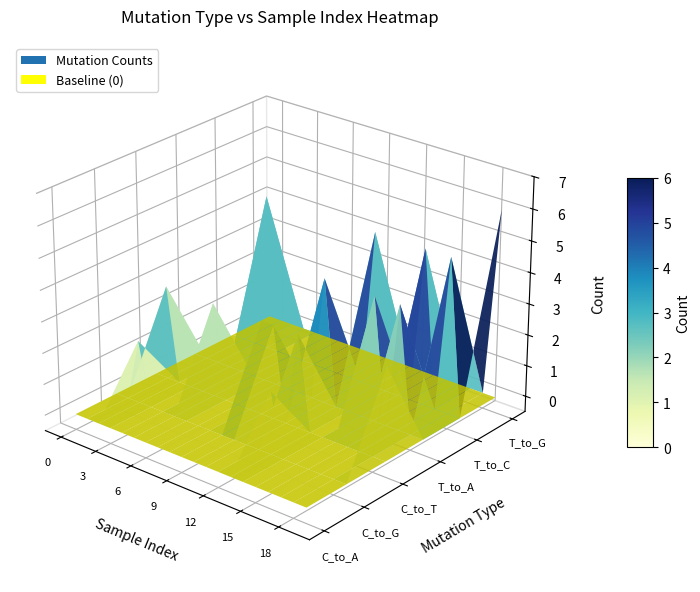

Is it true that T_to_C equals 2 at 5?

False